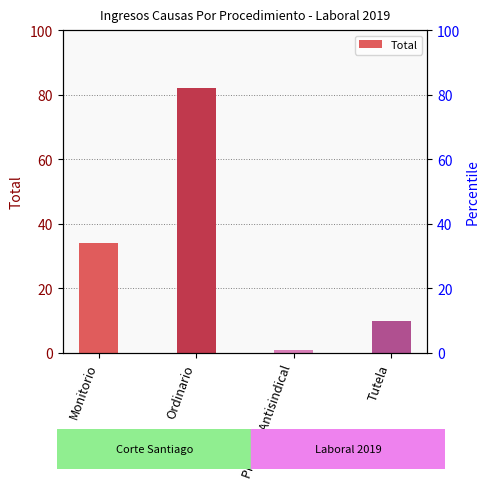

What is the value of the 4th bar from the left?

10